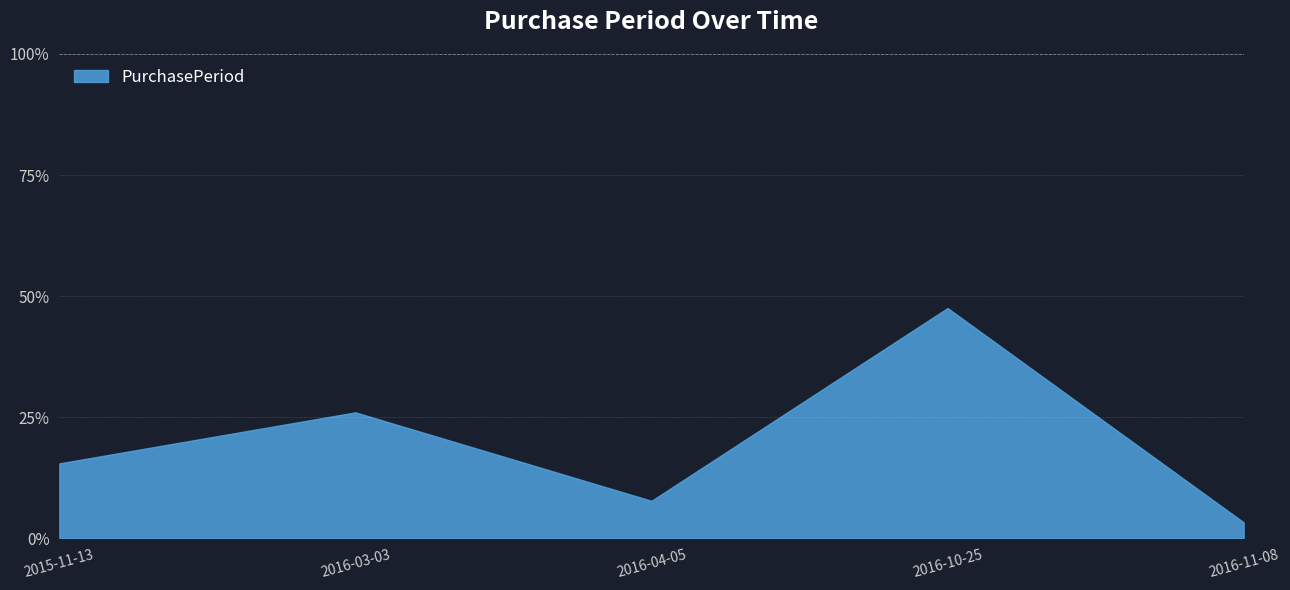

What is the smallest value displayed?

3.3